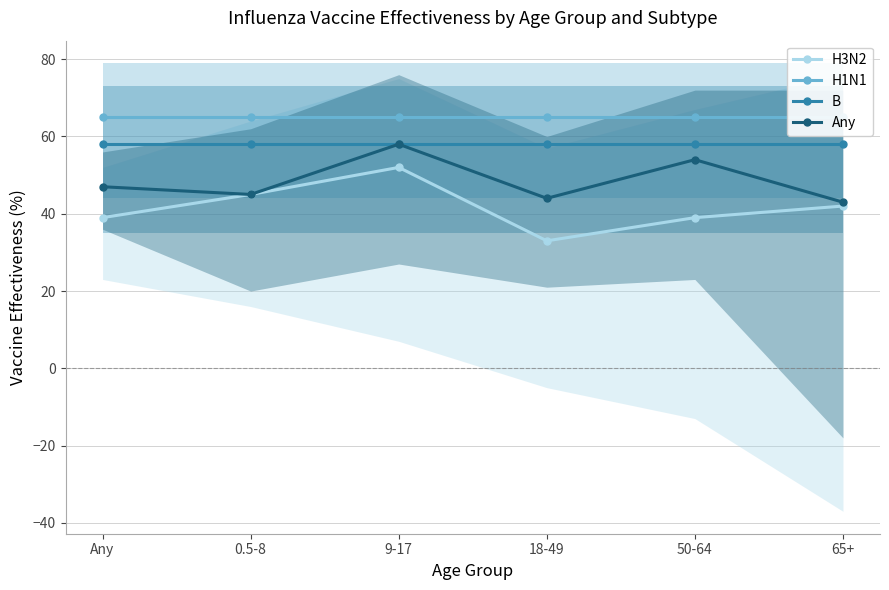

Read the H3N2 value at 50-64, to the nearest 5.

40